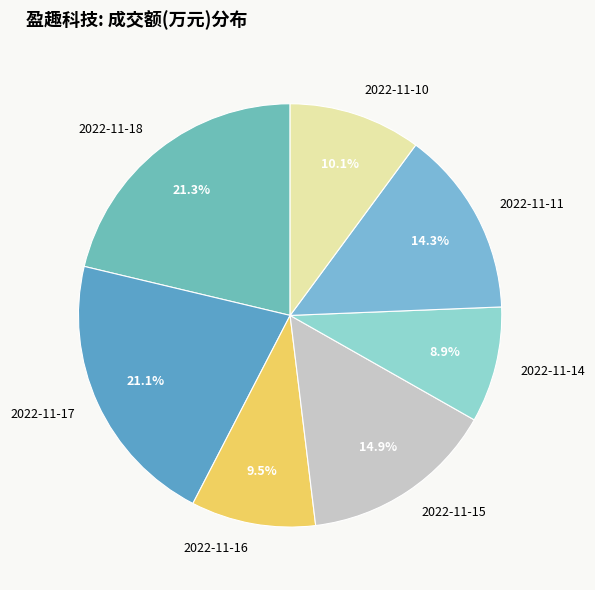

What is the smallest slice in the pie chart?

2022-11-14